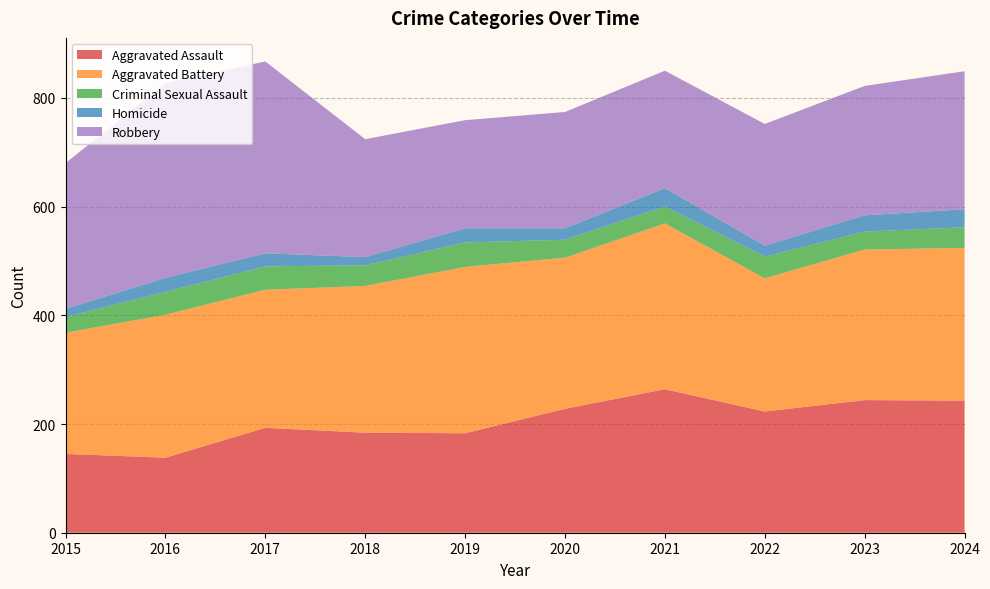

Reading right to left, what are all the values shown in this chart?

Aggravated Assault: 243	244	223	264	228	183	184	193	138	145
Aggravated Battery: 281	277	245	305	278	306	270	254	263	223
Criminal Sexual Assault: 38	33	40	31	33	45	38	43	42	29
Homicide: 33	30	20	34	21	26	15	24	26	15
Robbery: 254	238	224	216	214	199	217	353	358	268